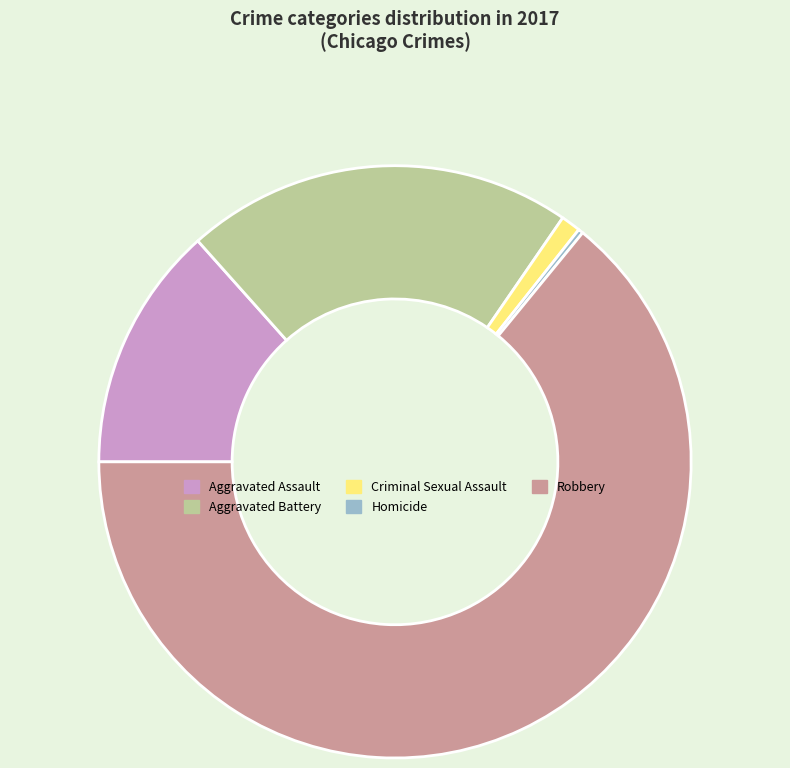

Approximately how many times larger is the value at Aggravated Battery compared to Robbery?

0.3